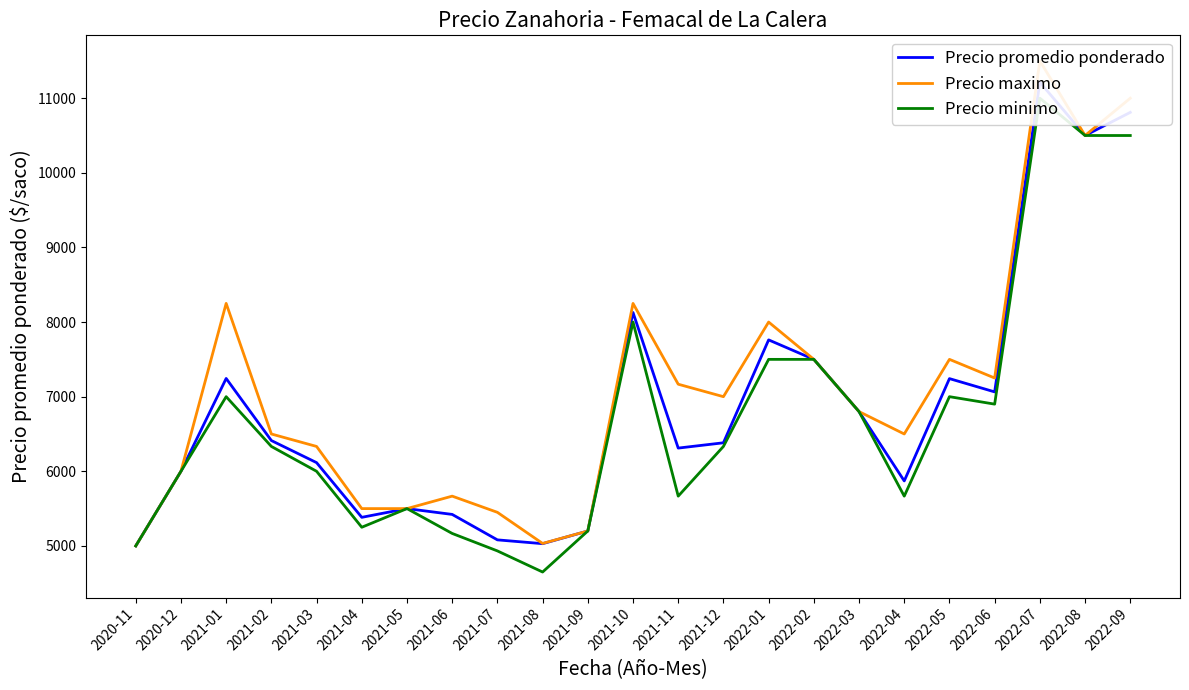

Which series changed the most between 2022-01 and 2022-09?

Precio promedio ponderado